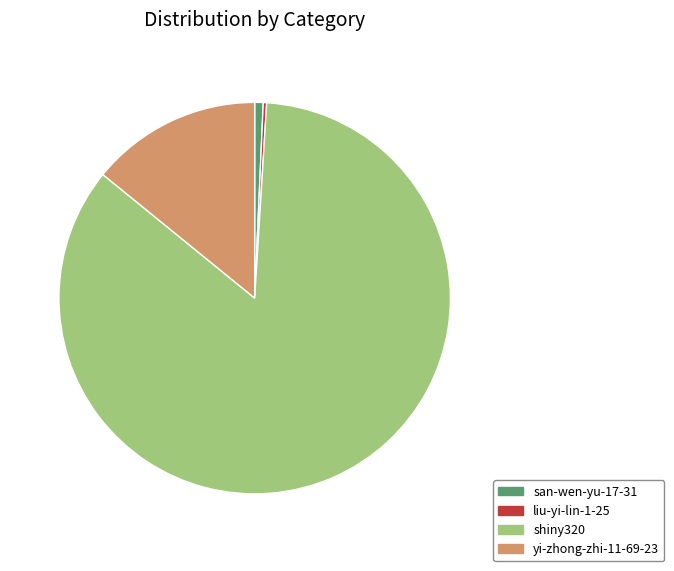

How many slices are in this pie chart?

4